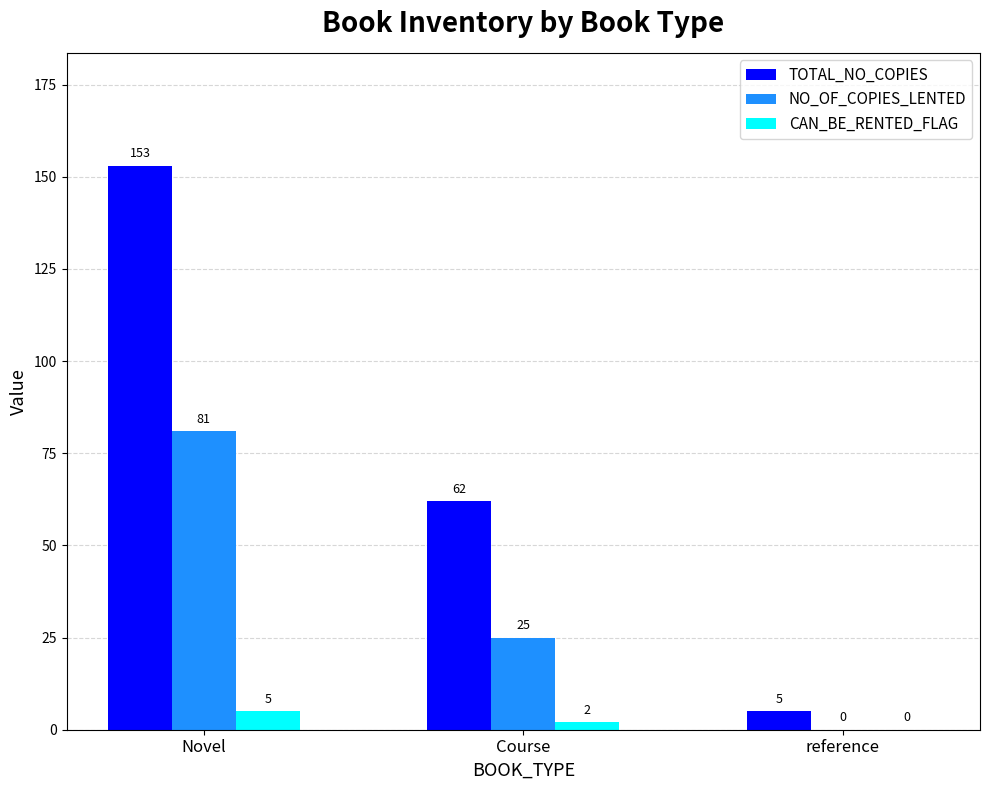

What is the total value across all series at reference?

5